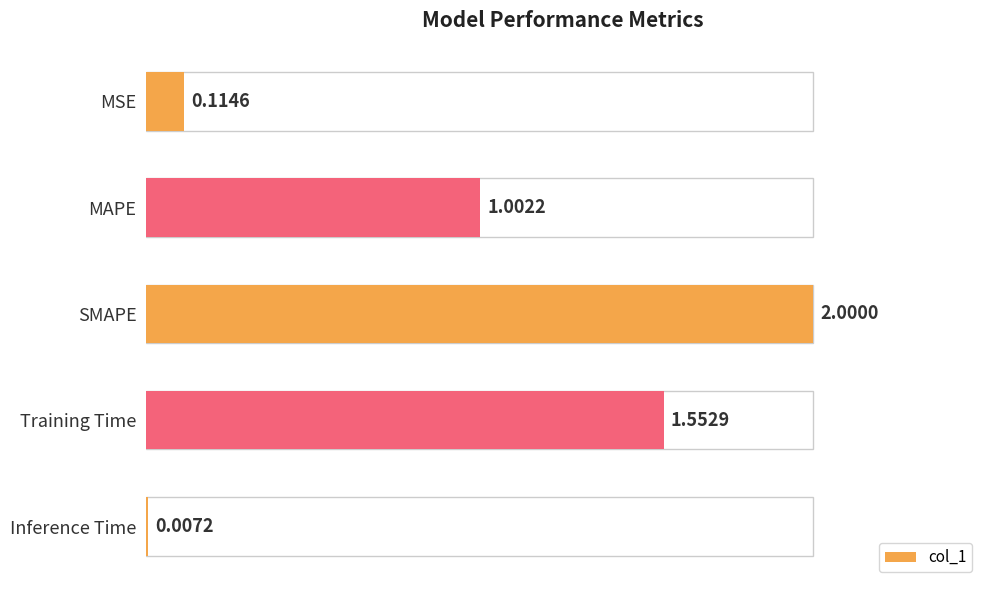

At which category does the chart reach its peak across all series?

SMAPE